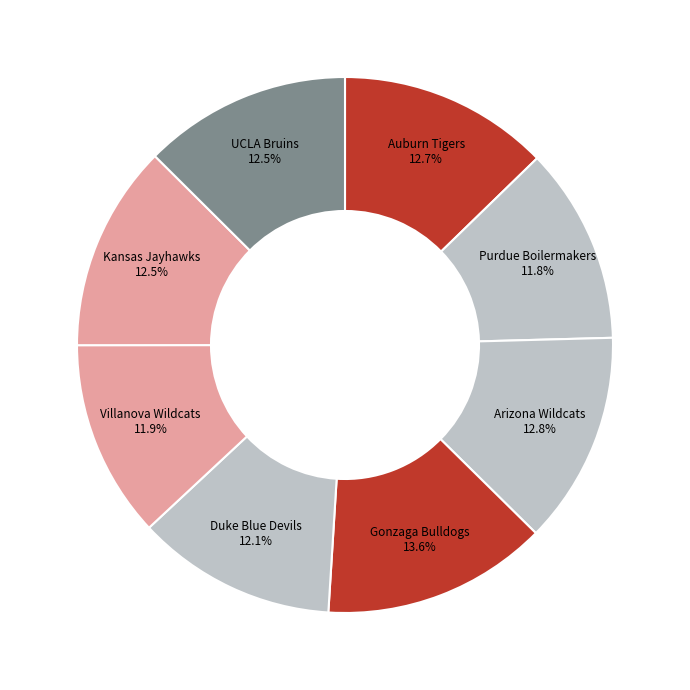

How many slices are in this pie chart?

8